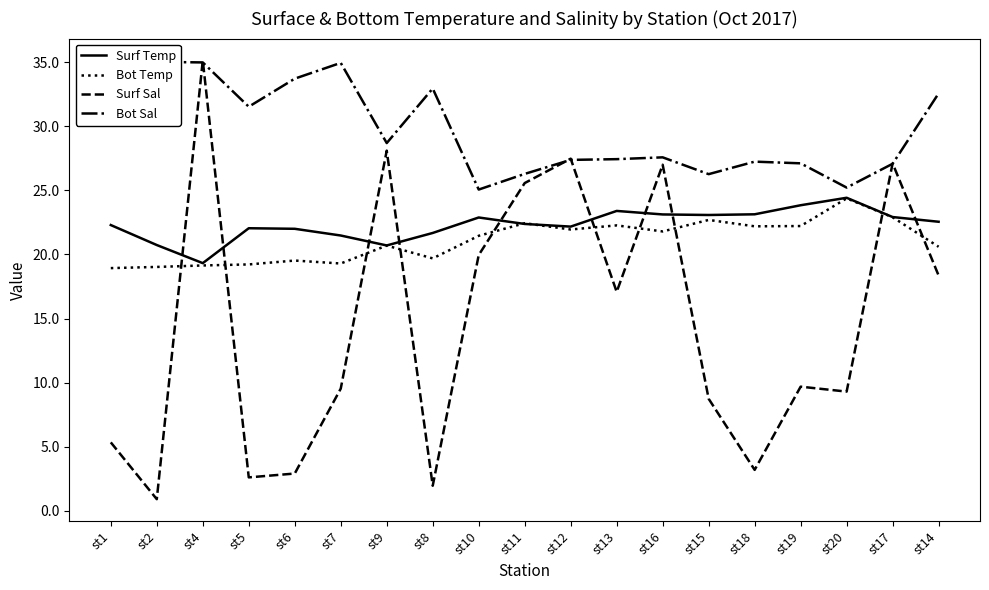

What is the difference between the Surf Temp values at st15 and st13?

0.3